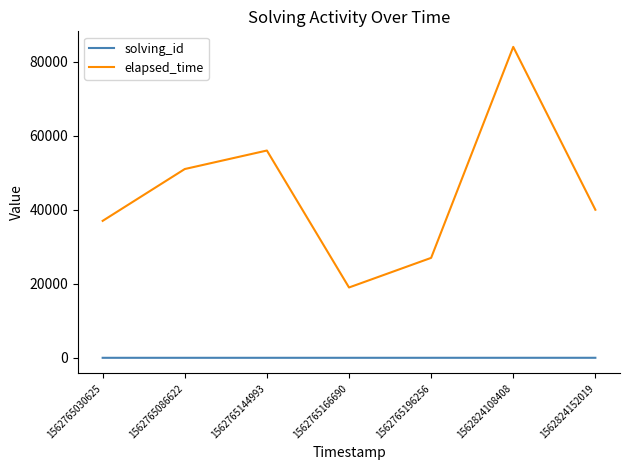

What is the maximum value for solving_id?

7